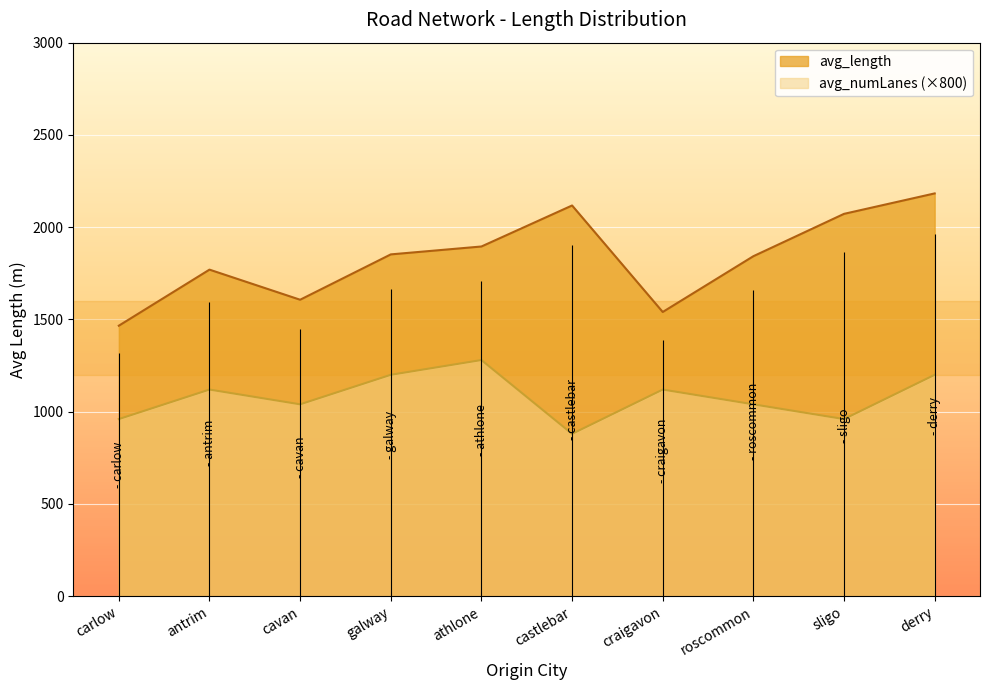

How many data points in avg_numLanes are above 1120?

3